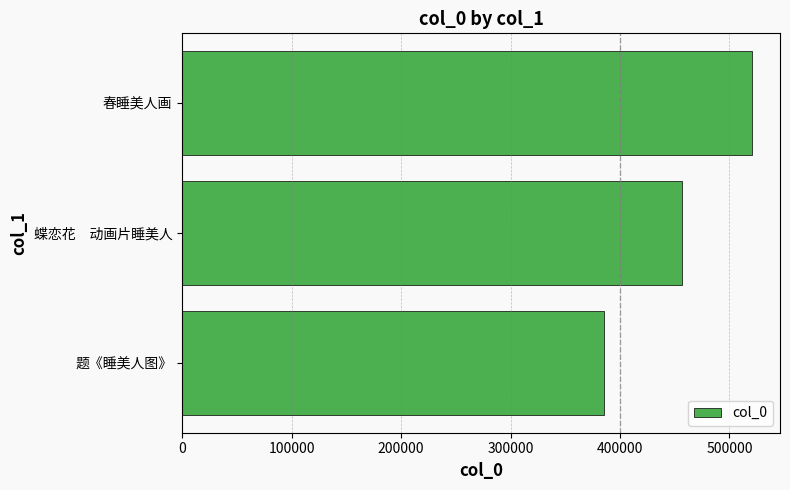

What is the average value?

454263